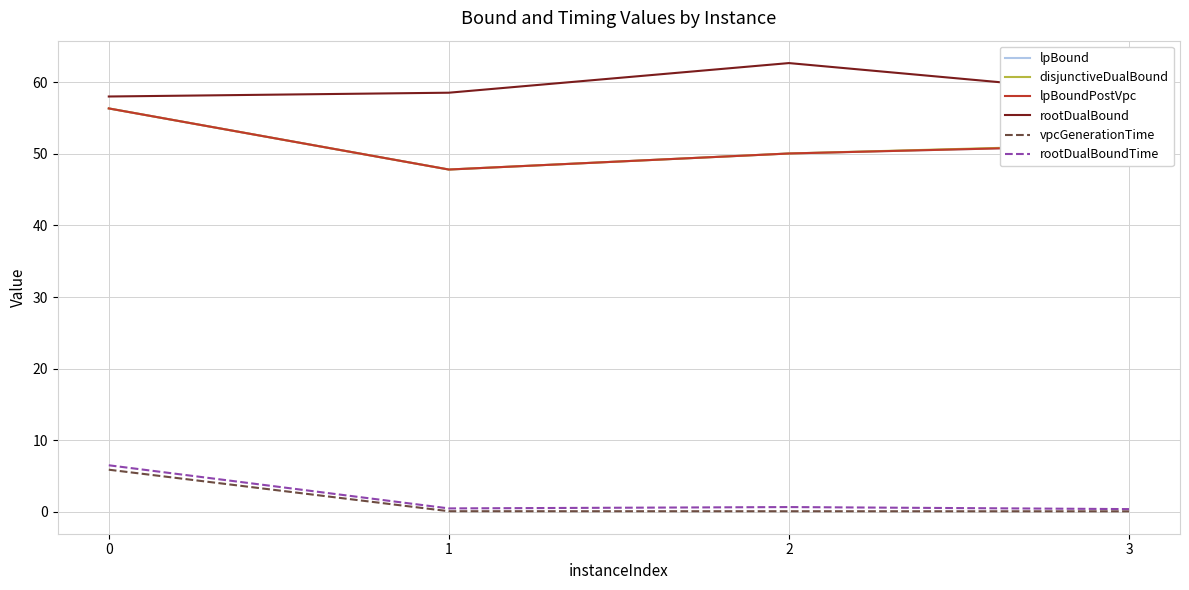

What is the sum of all lpBoundPostVpc values?

205.4